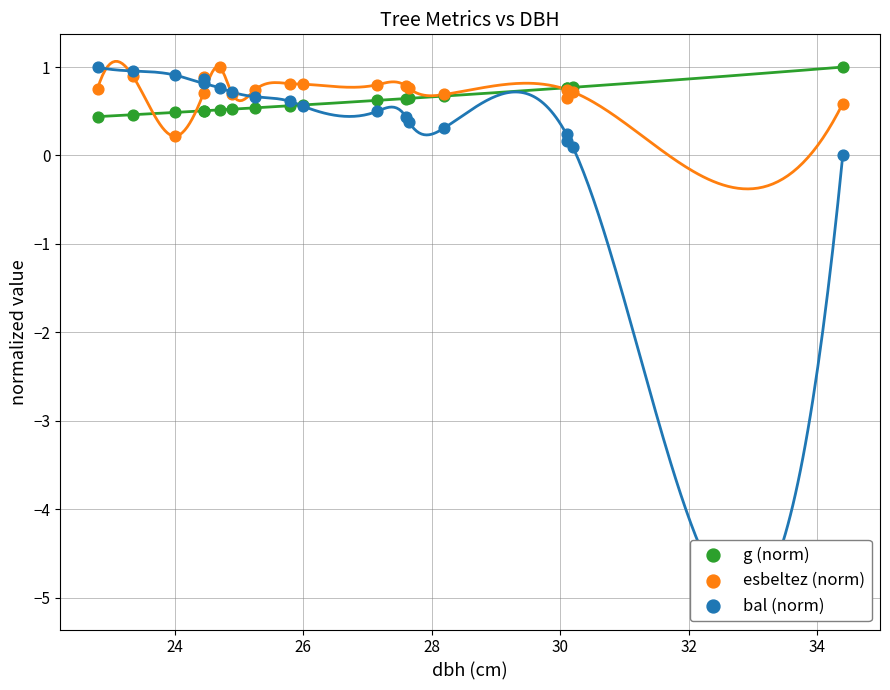

Which series has the largest Y range (max minus min)?

bal (norm)